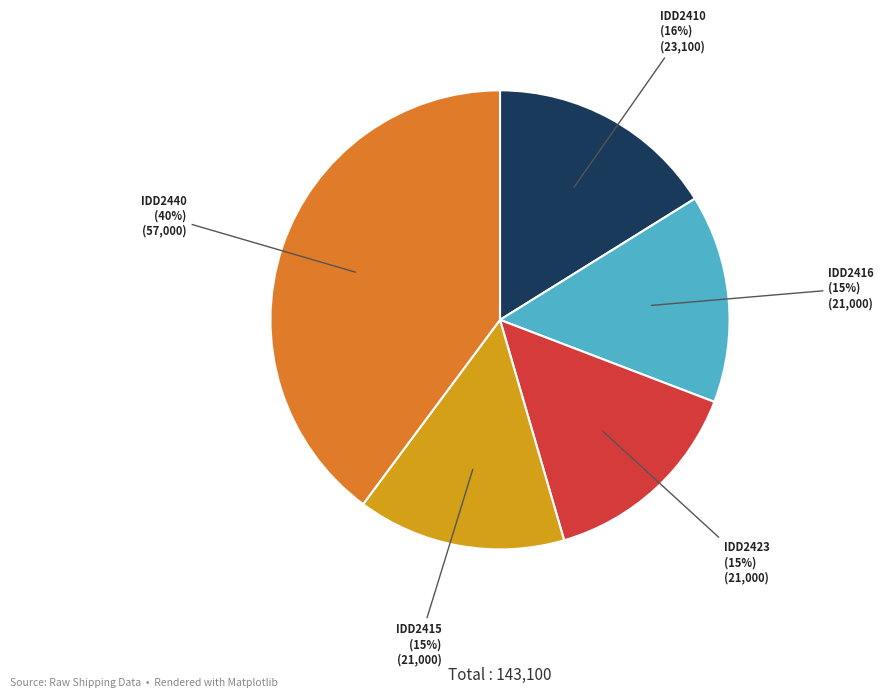

To the nearest percent, what is the difference between the largest and smallest slice percentages?

25%